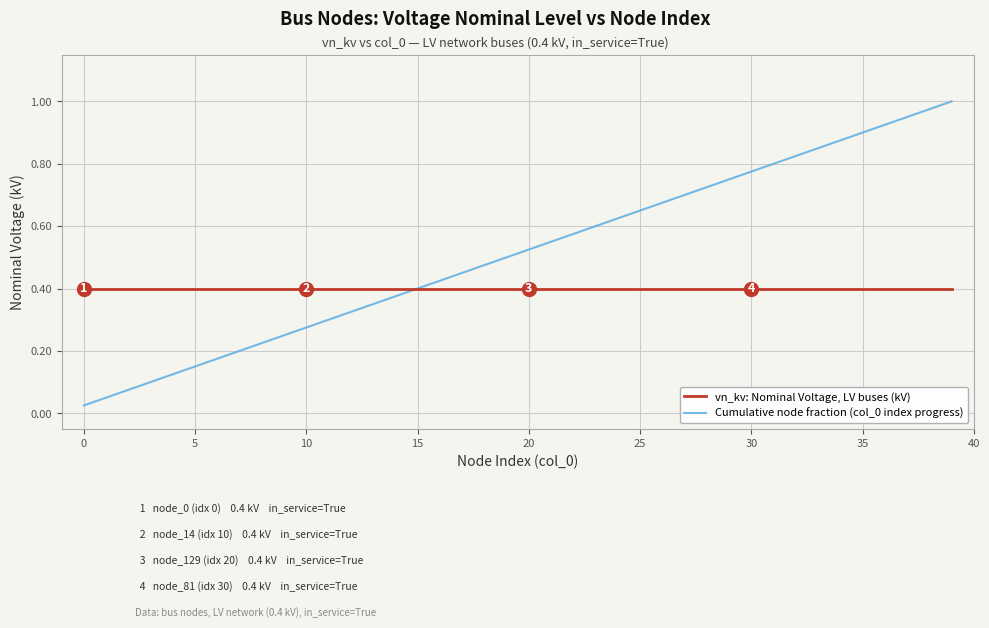

Rank the series by their average value, from highest to lowest.

Cumulative node fraction (col_0 index progress), vn_kv: Nominal Voltage, LV buses (kV)